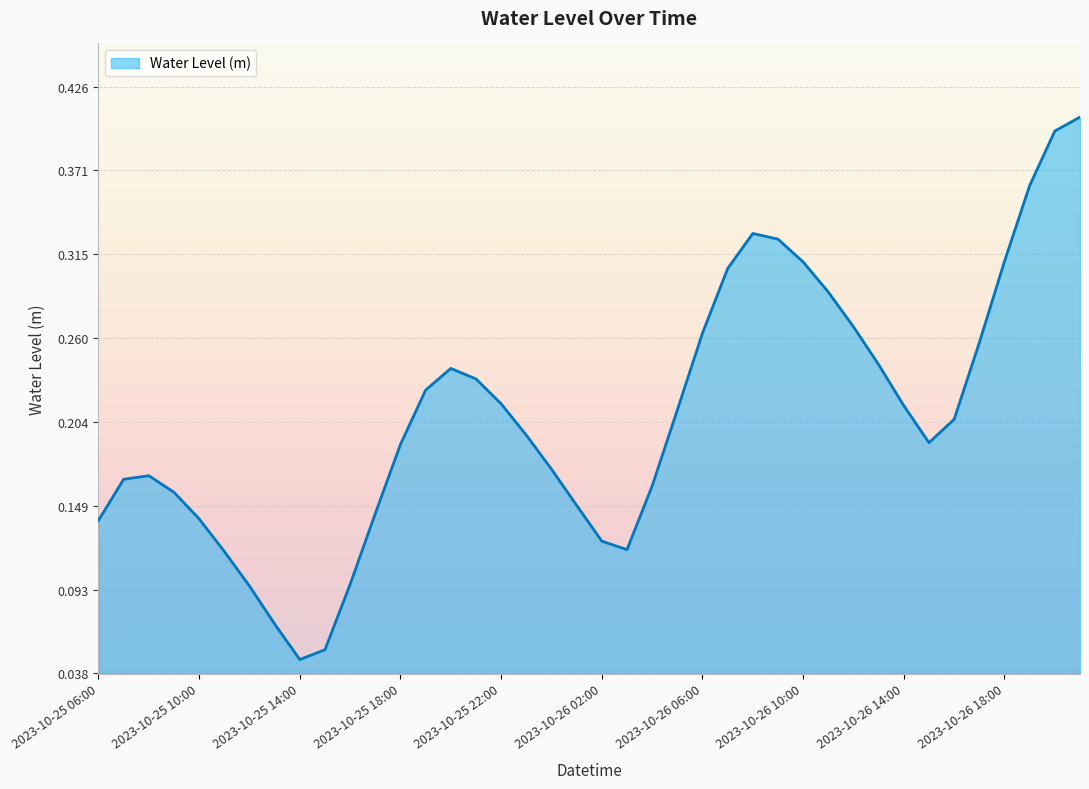

Reading left to right, extract all data points from this chart.

0.1	0.2	0.2	0.2	0.1	0.1	0.1	0.1	0.0	0.1	0.1	0.1	0.2	0.2	0.2	0.2	0.2	0.2	0.2	0.1	0.1	0.1	0.2	0.2	0.3	0.3	0.3	0.3	0.3	0.3	0.3	0.2	0.2	0.2	0.2	0.3	0.3	0.4	0.4	0.4